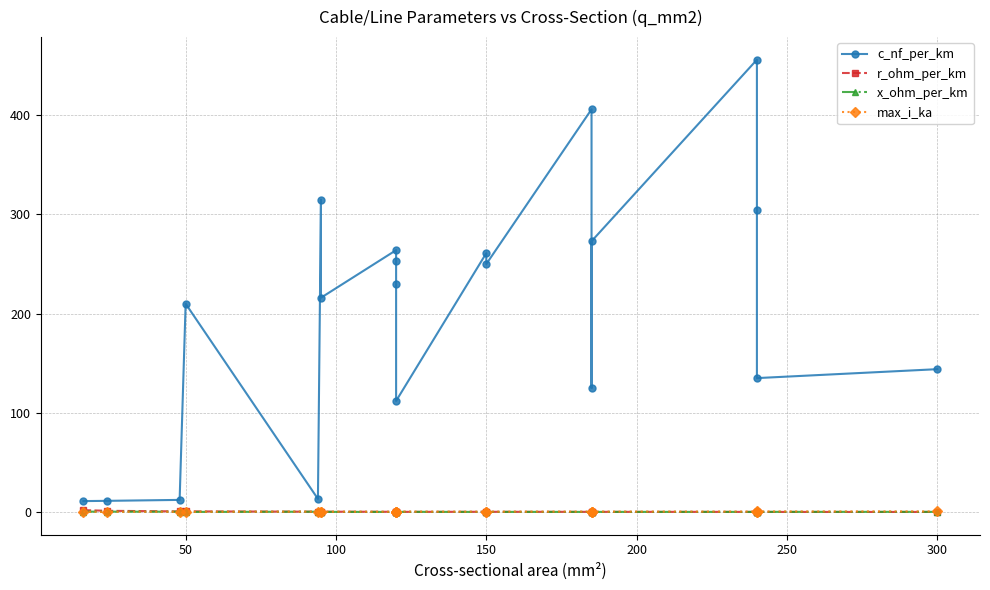

Count the x_ohm_per_km values in the range 0 to 1.

20